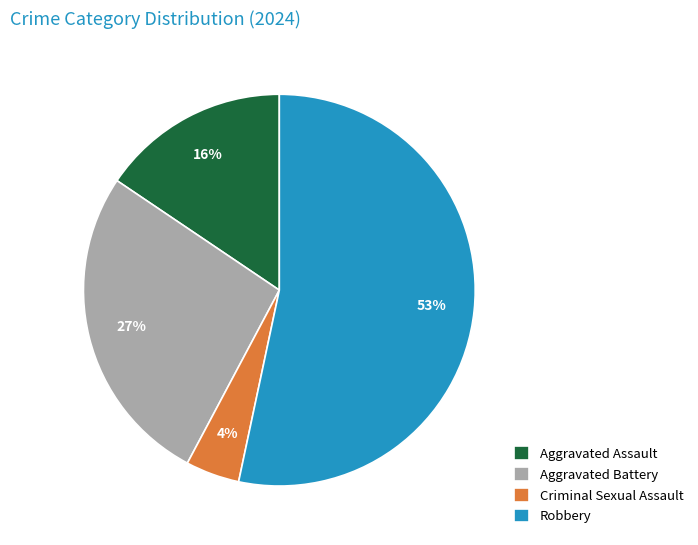

Is there any slice that represents more than half of the pie?

Yes